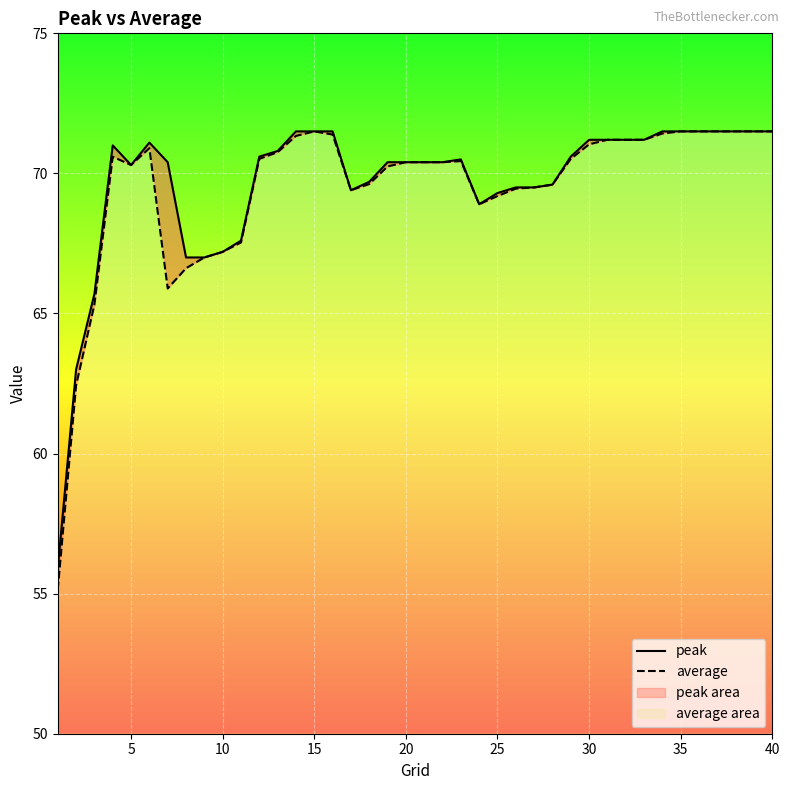

Rank the series at 35 from highest to lowest value.

peak, average